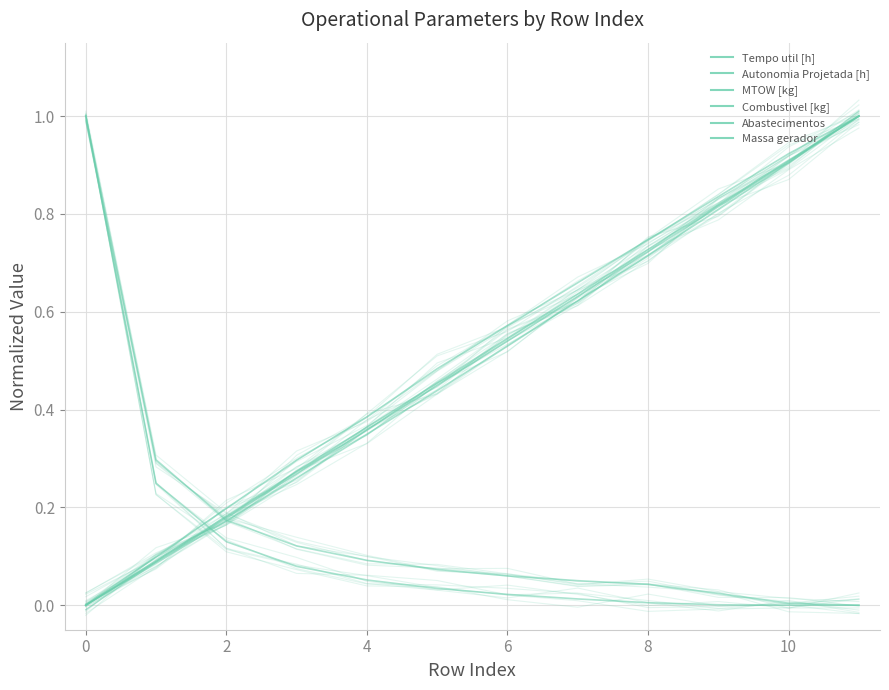

Rank the series at 0 from lowest to highest value.

Massa gerador, MTOW [kg], Combustivel [kg], Autonomia Projetada [h], Tempo util [h], Abastecimentos